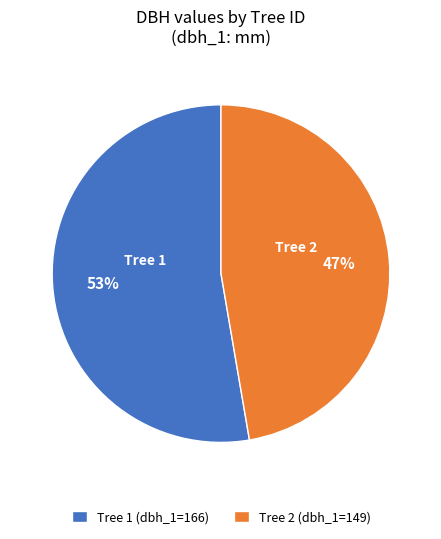

True or false: Tree 1 (dbh_1=166) accounts for 53% of the total.

True